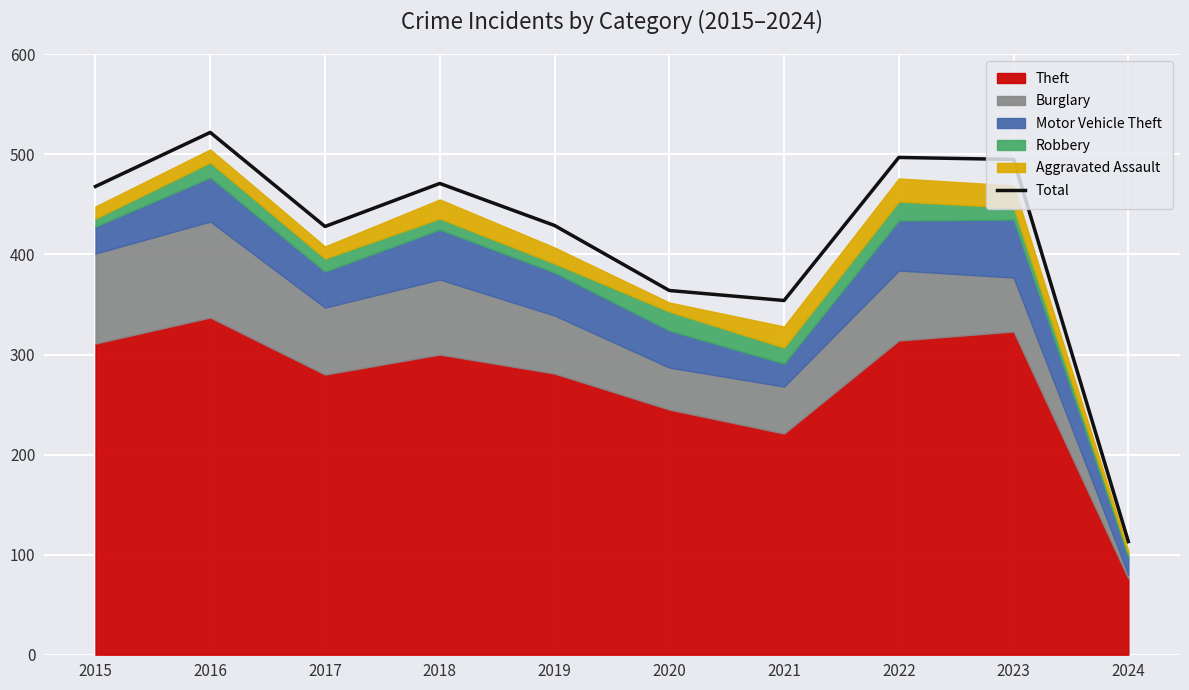

True or false: the data shows 615 at 2019.

False